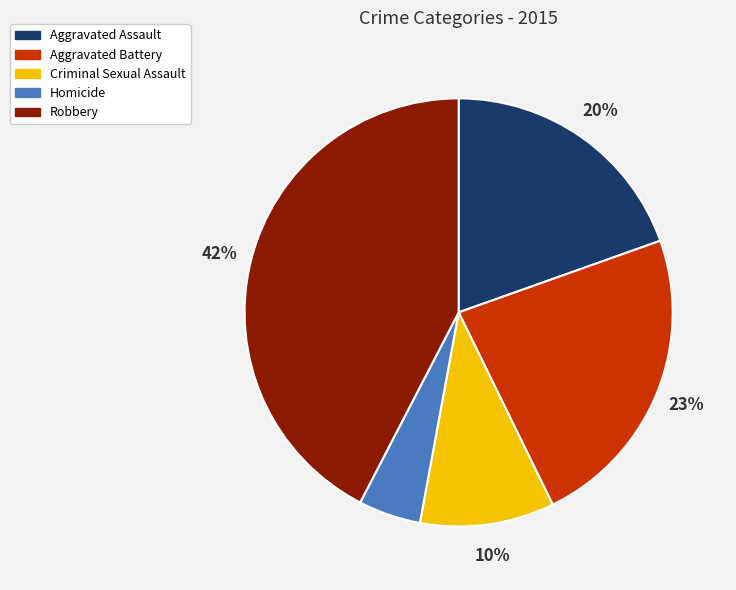

What percentage is the Aggravated Battery slice, to the nearest percent?

23%